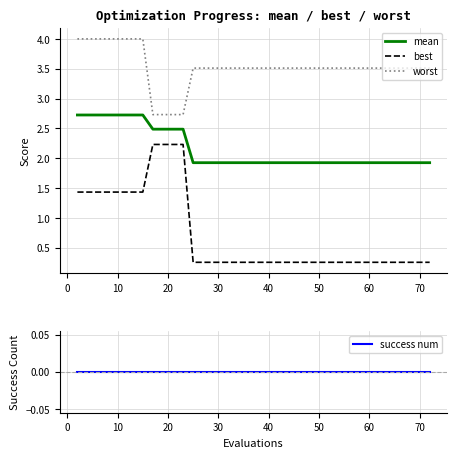

What is the lowest value of the worst series?

2.7